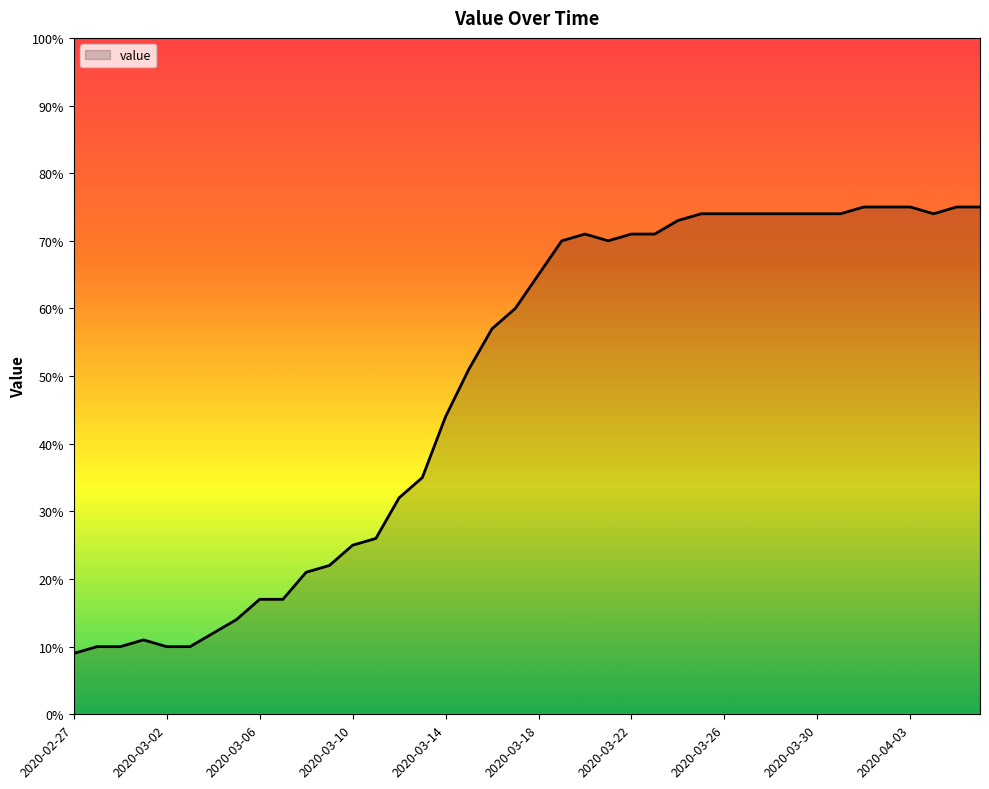

What is the maximum value shown in the chart?

75.0